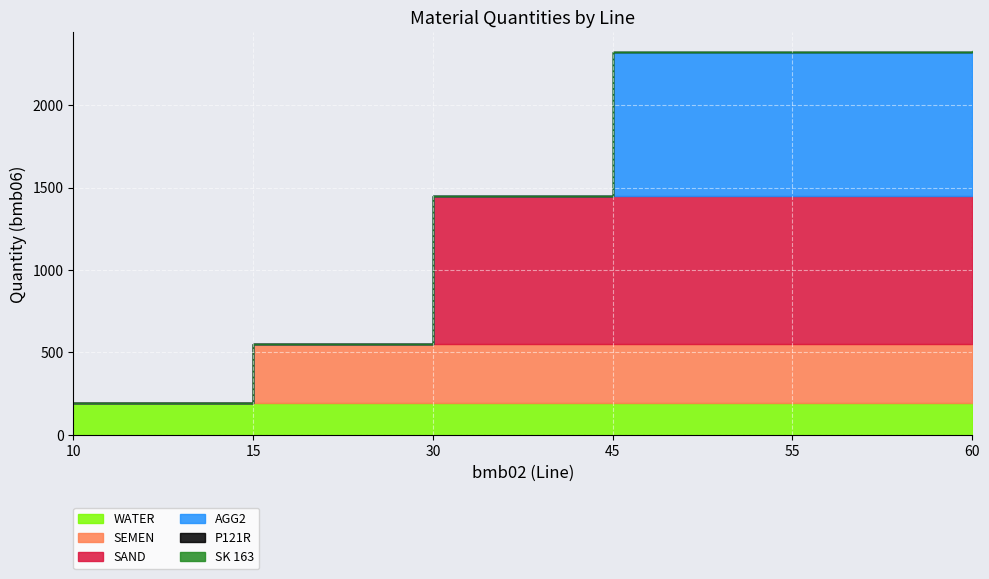

The bmb10_fac2 series shows 0.6 at 10. True or false?

False